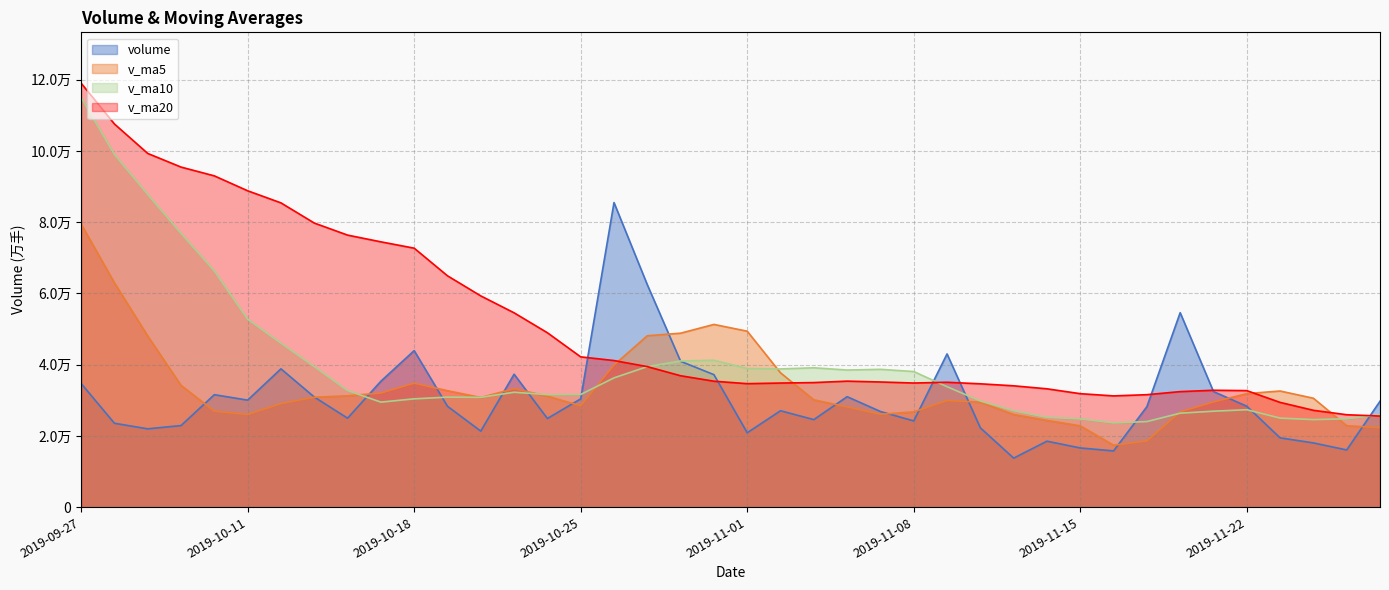

How many categories are shown in the chart?

40